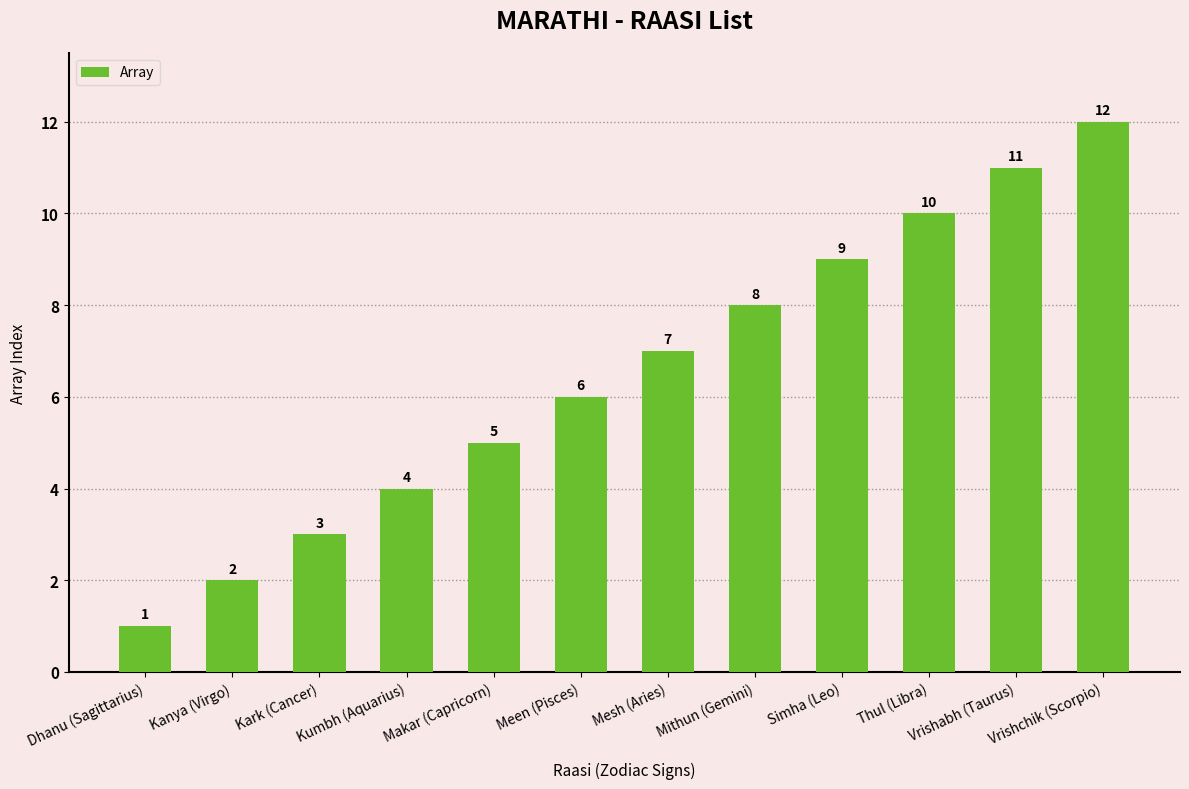

Reading left to right, extract all data points from this chart.

Dhanu (Sagittarius)=1	Kanya (Virgo)=2	Kark (Cancer)=3	Kumbh (Aquarius)=4	Makar (Capricorn)=5	Meen (Pisces)=6	Mesh (Aries)=7	Mithun (Gemini)=8	Simha (Leo)=9	Thul (Libra)=10	Vrishabh (Taurus)=11	Vrishchik (Scorpio)=12